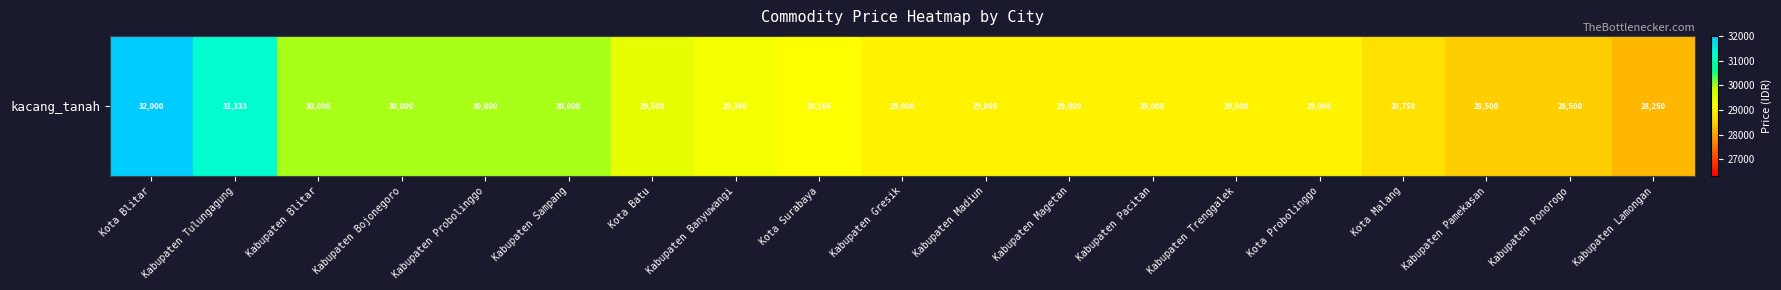

Between Kota Probolinggo and Kabupaten Pacitan, which is larger?

Kota Probolinggo